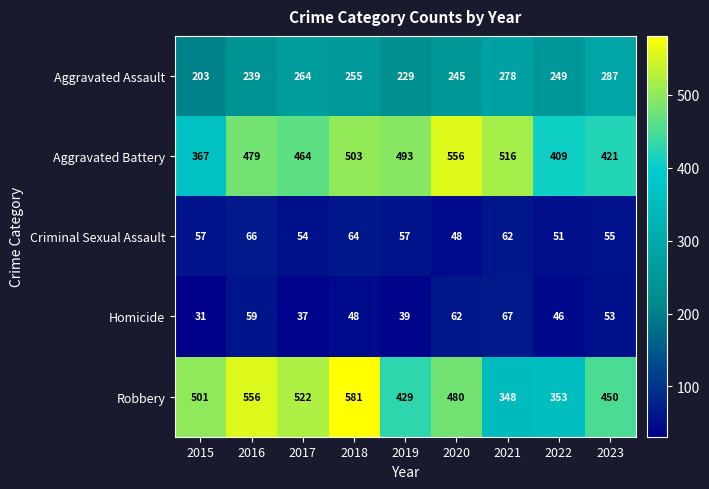

True or false: Aggravated Assault has a value of 249 at 2022.

True